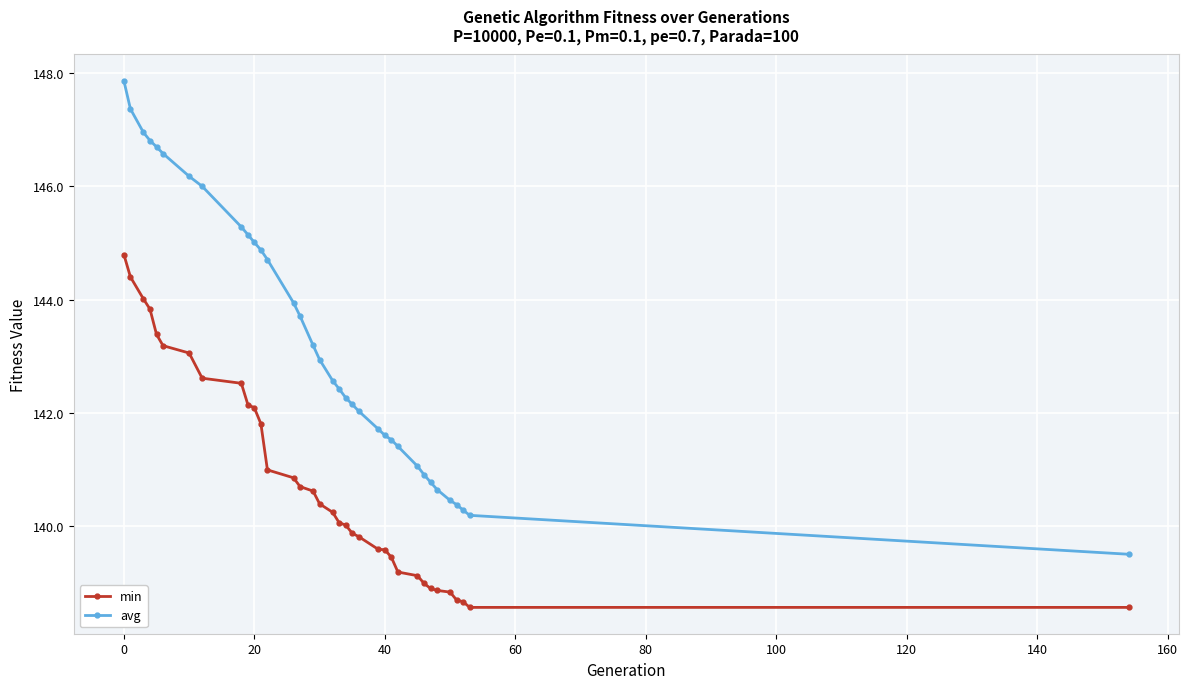

Which series has the largest total across all categories?

avg